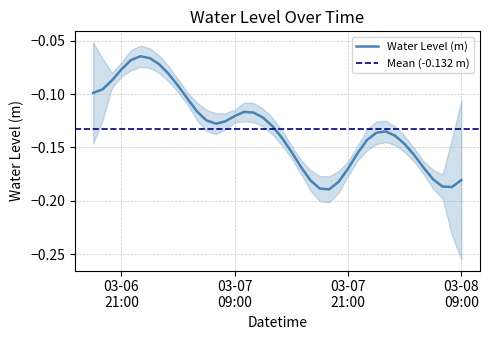

The chart shows a value of -0.2 at 2024-03-08 04:00:00. True or false?

False